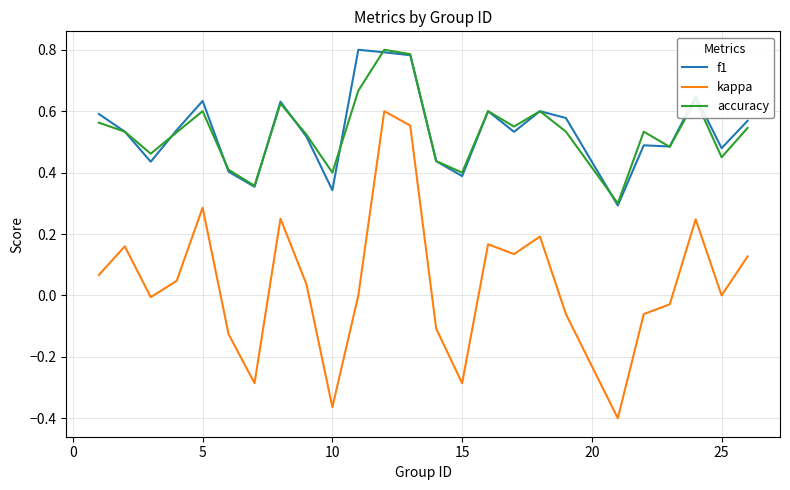

Which series has the widest spread of values?

kappa